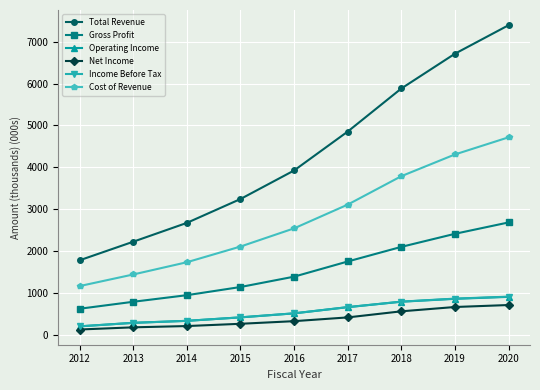

At which category does the chart reach its peak across all series?

2020